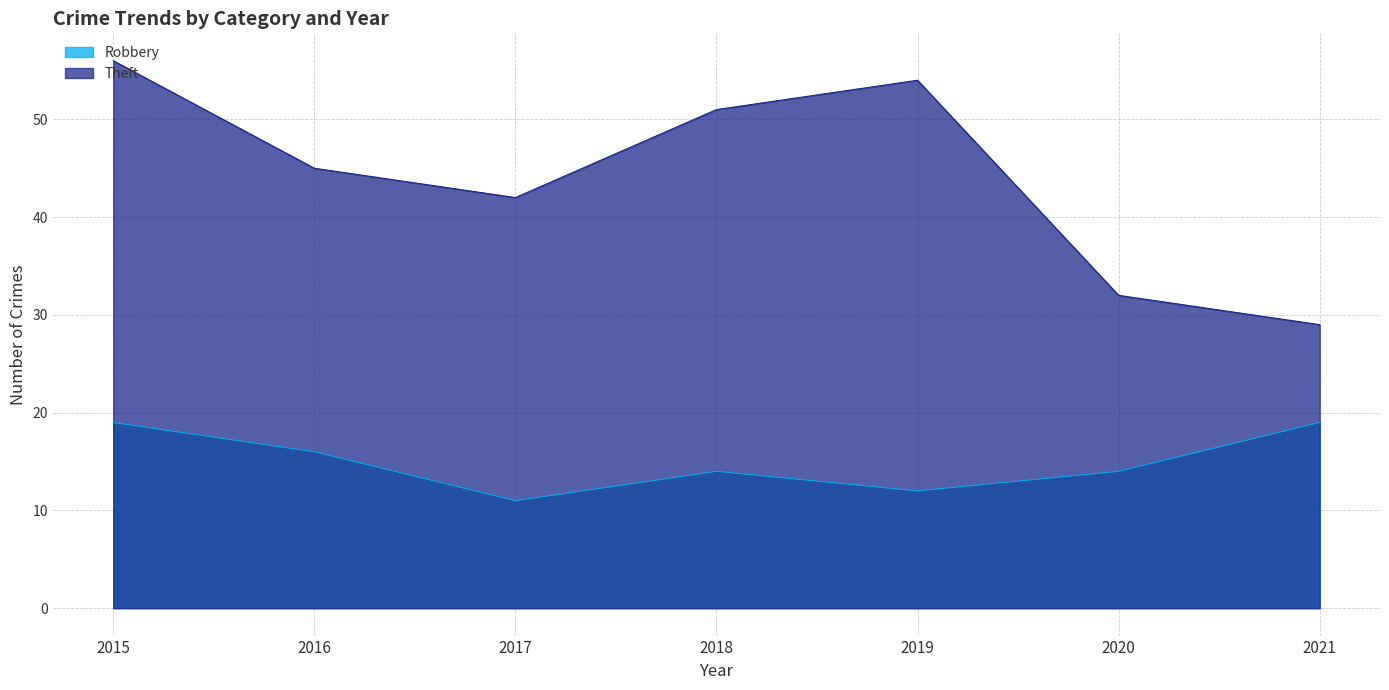

Reading left to right, extract all data points from this chart.

Robbery: 2015=19	2016=16	2017=11	2018=14	2019=12	2020=14	2021=19
Theft: 2015=56	2016=45	2017=42	2018=51	2019=54	2020=32	2021=29